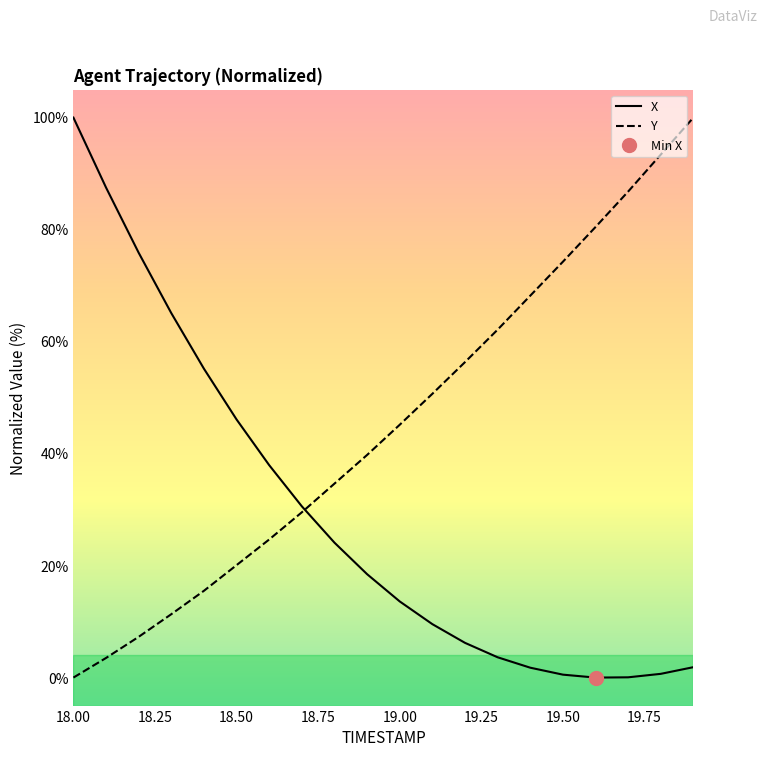

True or false: X has a value of 55.2 at 18.00.

False